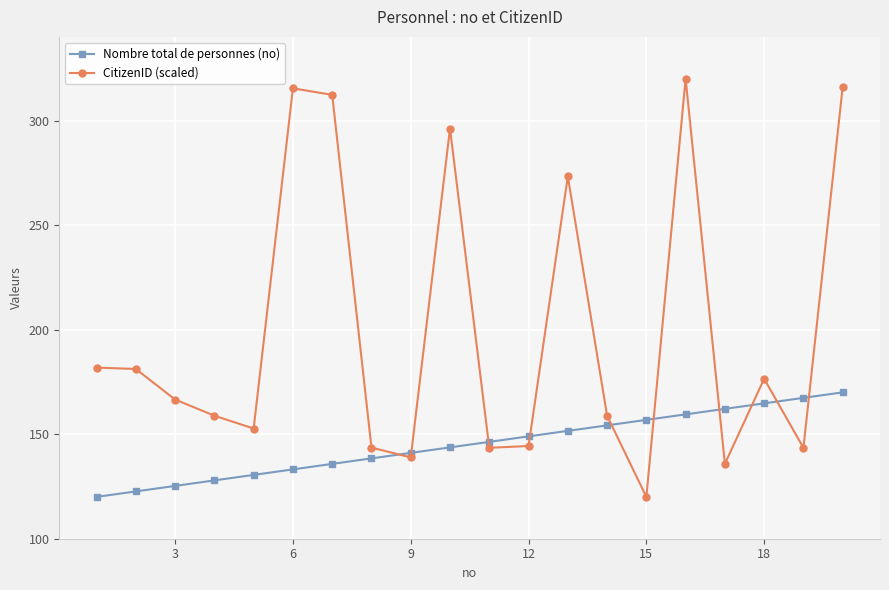

What is the value of the CitizenID (scaled) point at the 15th from the left?

120.0